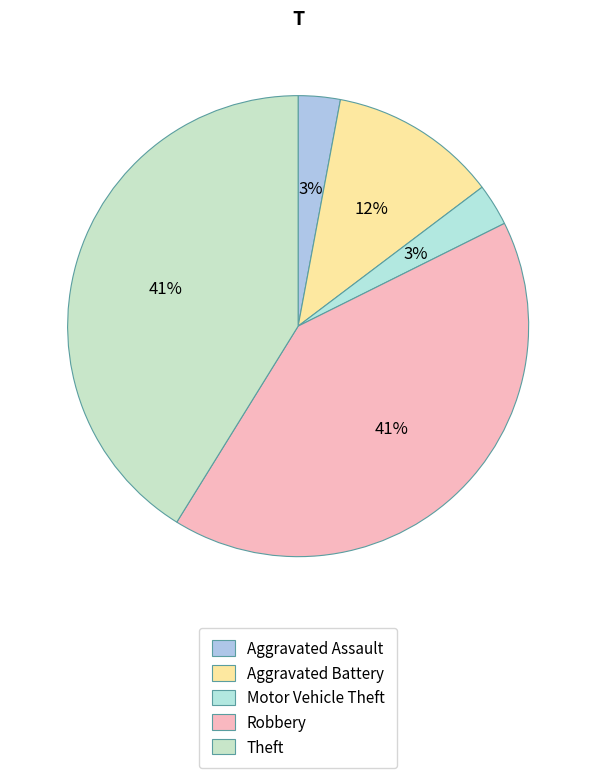

What percentage is the Aggravated Battery slice, to the nearest percent?

12%